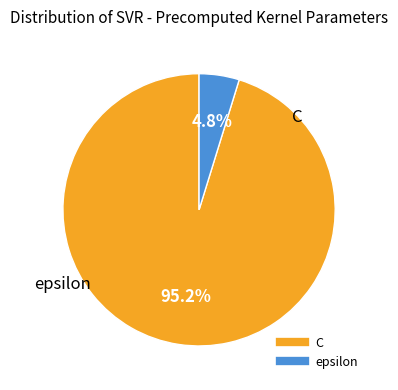

Between C and epsilon, which is larger?

C